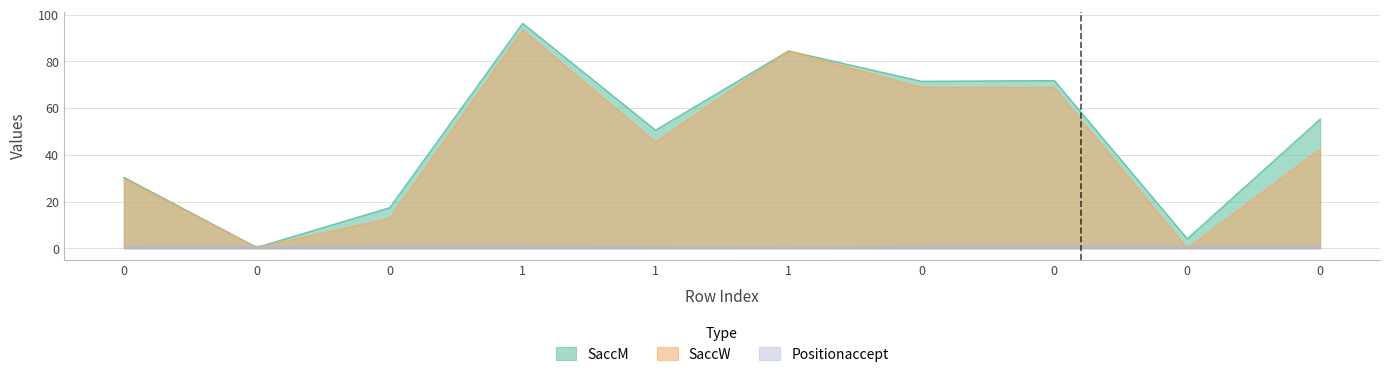

What value does the SaccM series have at 0?

71.5